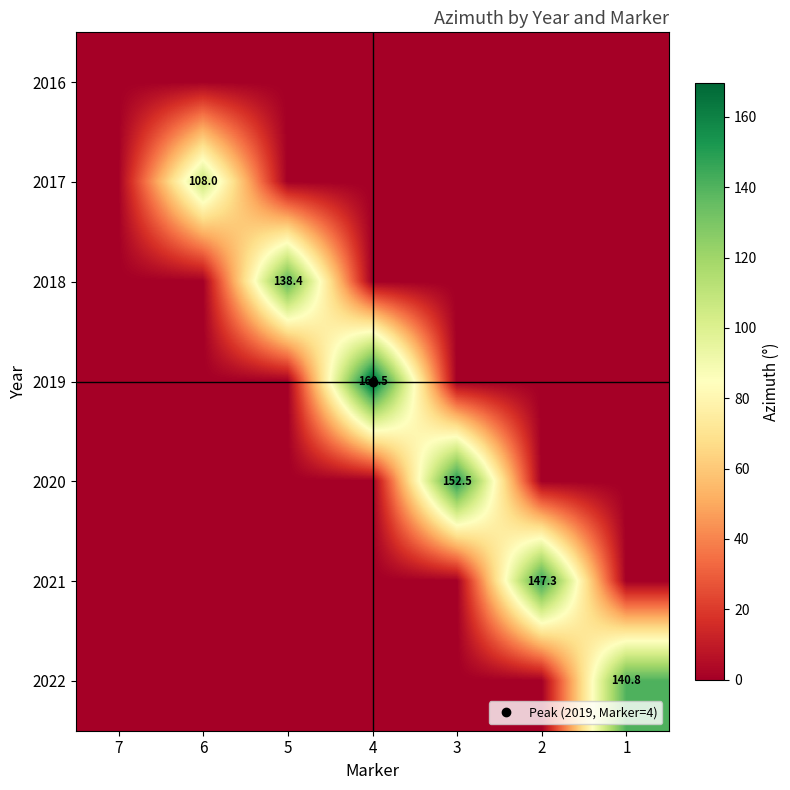

What is the difference between the maximum and minimum values in the 2020 series?

152.5